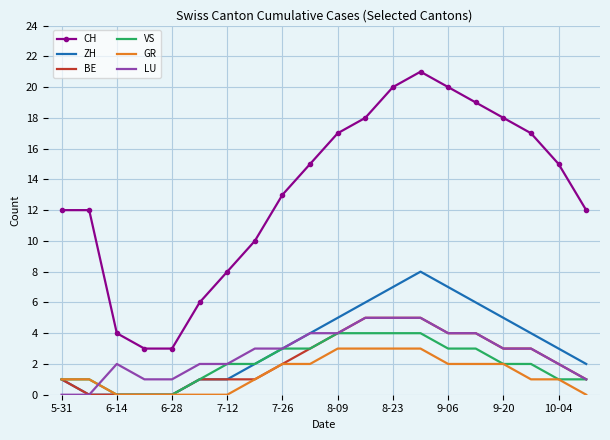

After their last crossing, which series has the higher values: GR or LU?

LU